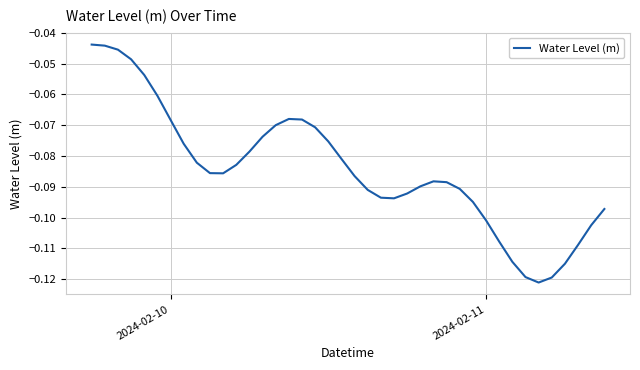

How many lines are shown in the chart?

1